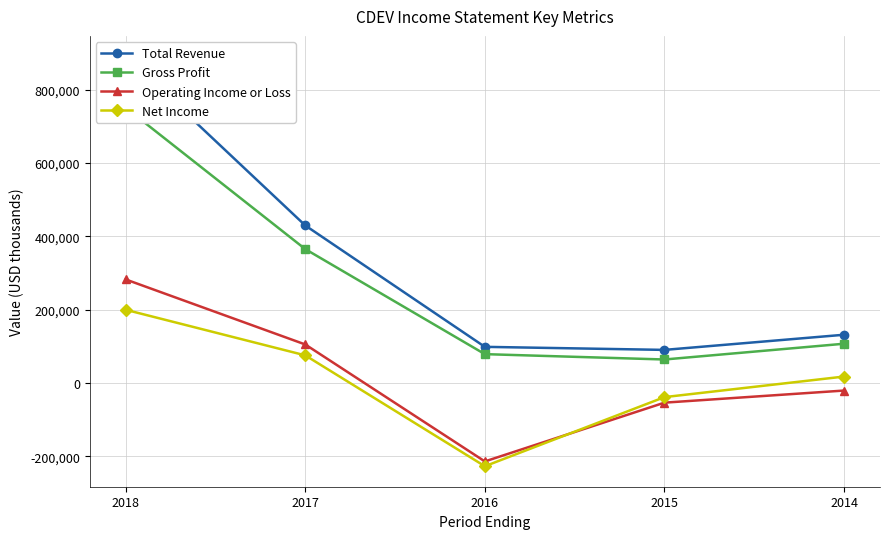

True or false: Net Income has a value of 199900 at 2018.

True